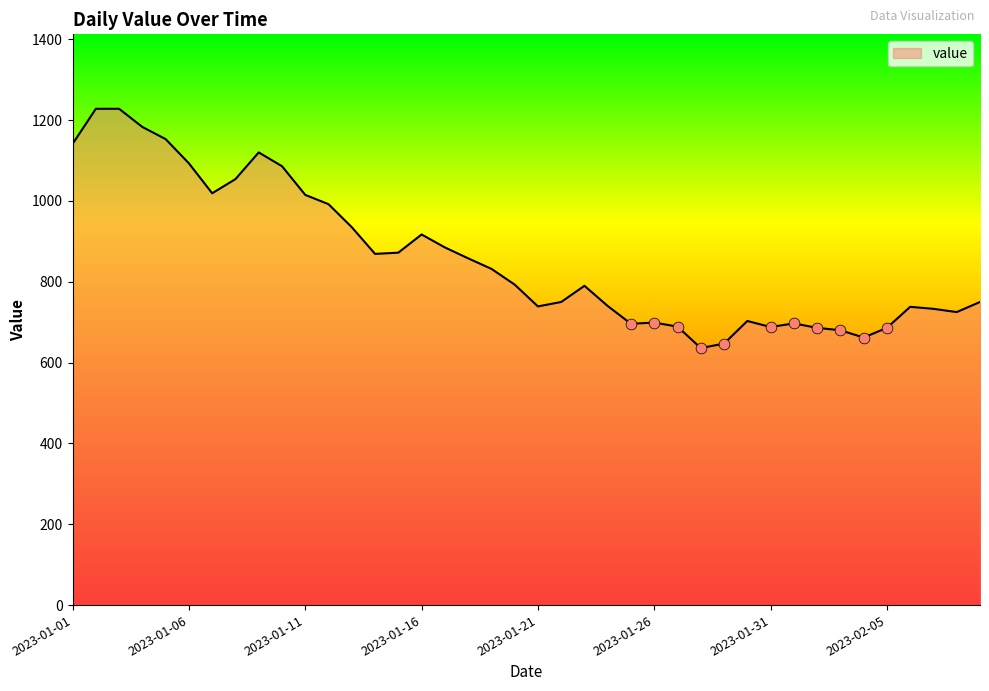

What is the difference between the maximum and minimum values?

592